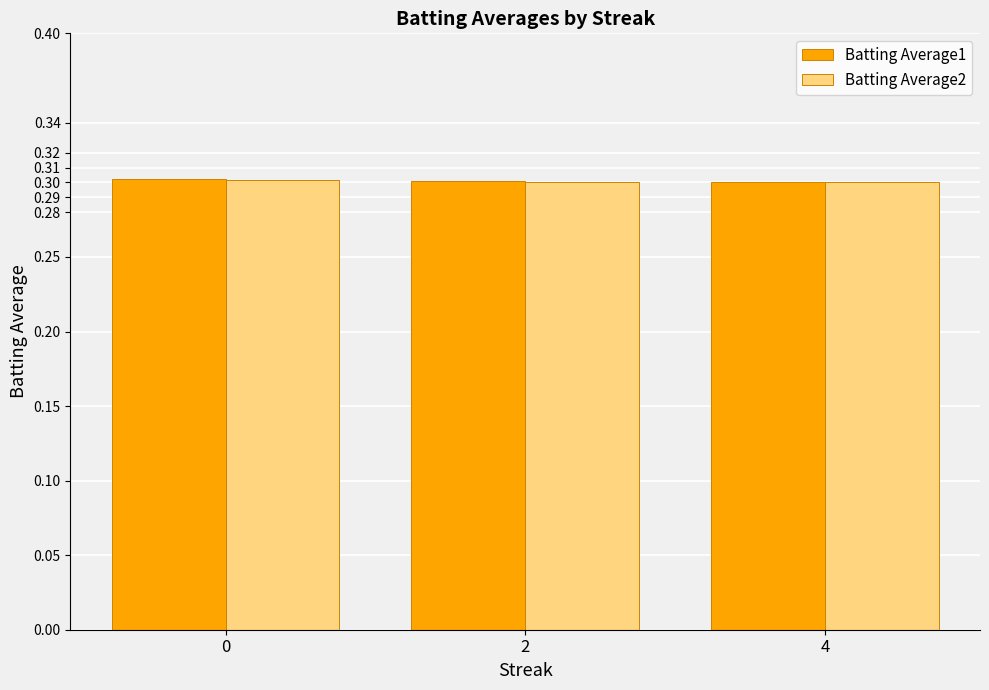

What is the average value of the Batting Average1 series?

0.3